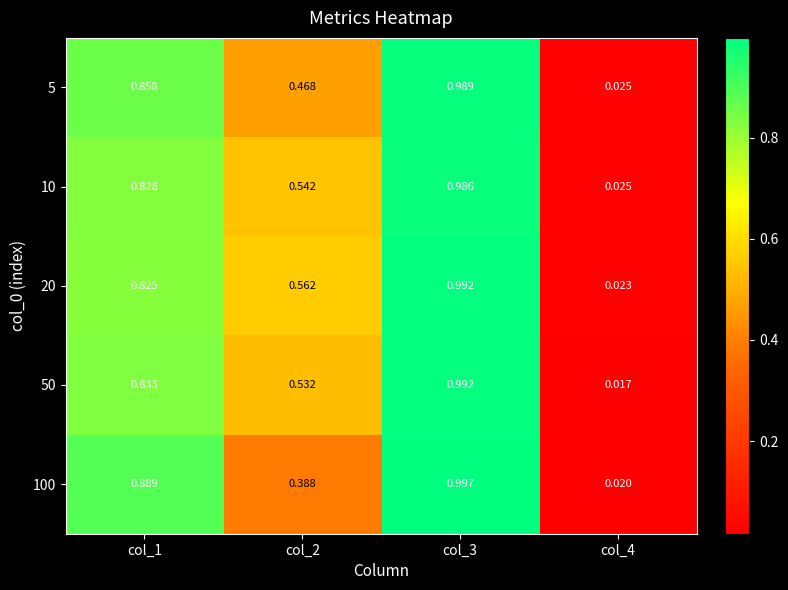

Between col_2 and col_3, which series saw the biggest shift?

100